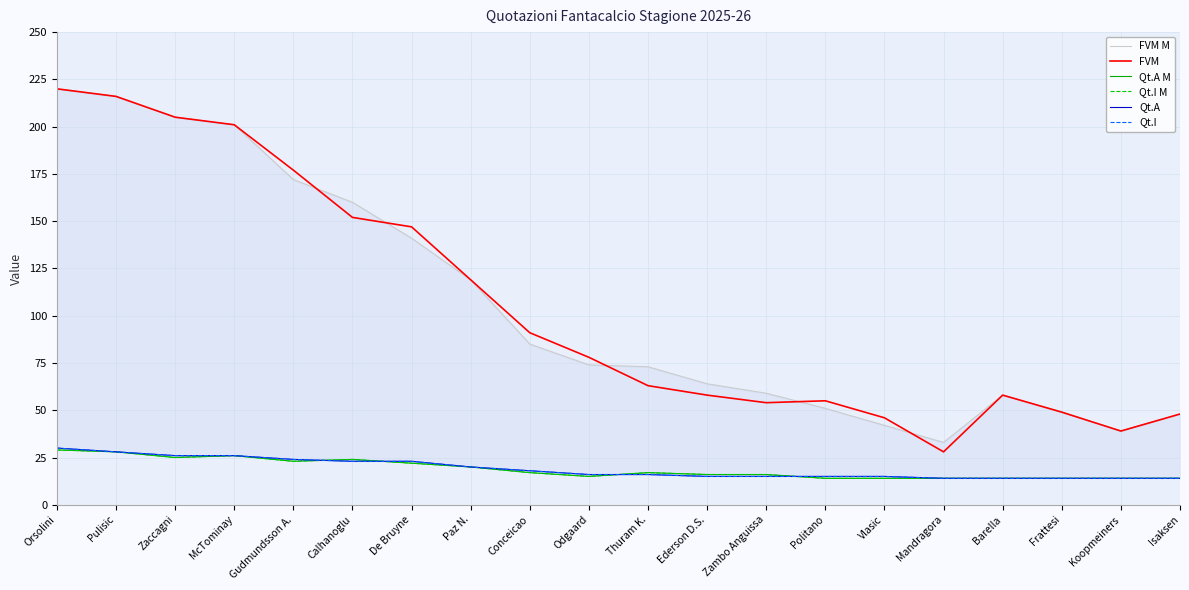

What are all the series names shown in the legend?

FVM M, FVM, Qt.A M, Qt.I M, Qt.A, Qt.I